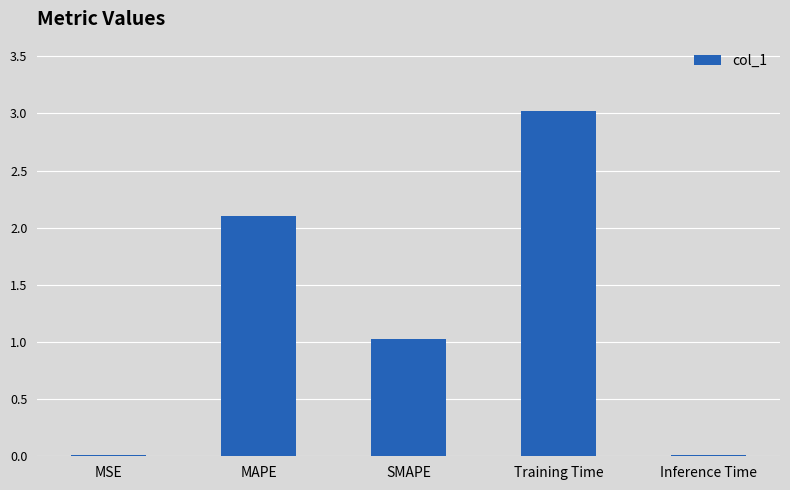

True or false: the data shows 0.6 at SMAPE.

False